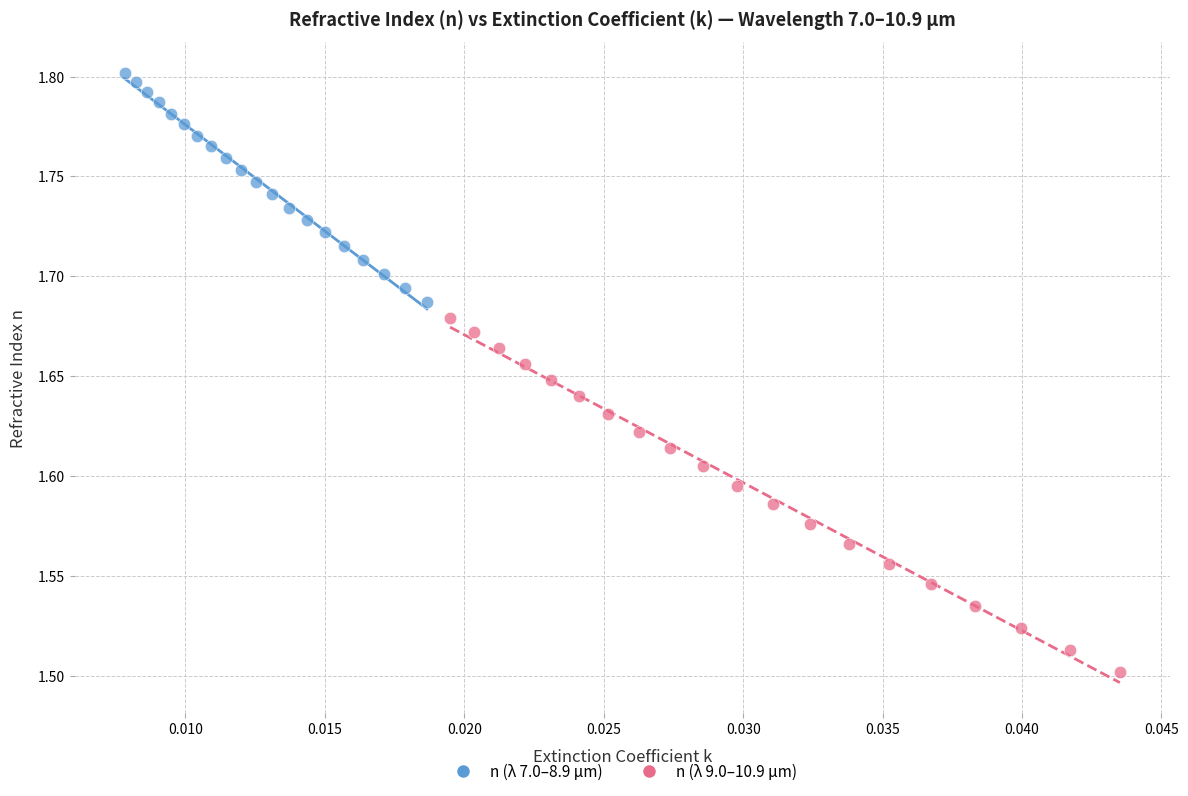

Which series reaches the minimum Y coordinate?

n (λ 9.0–10.9 µm)